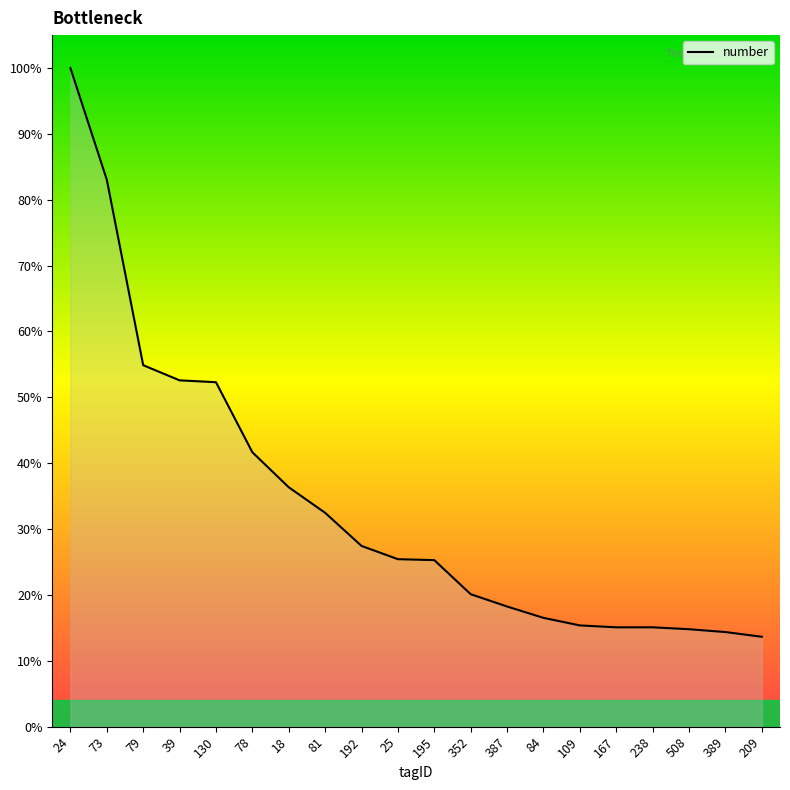

Does the chart display data point markers on the line(s)?

No